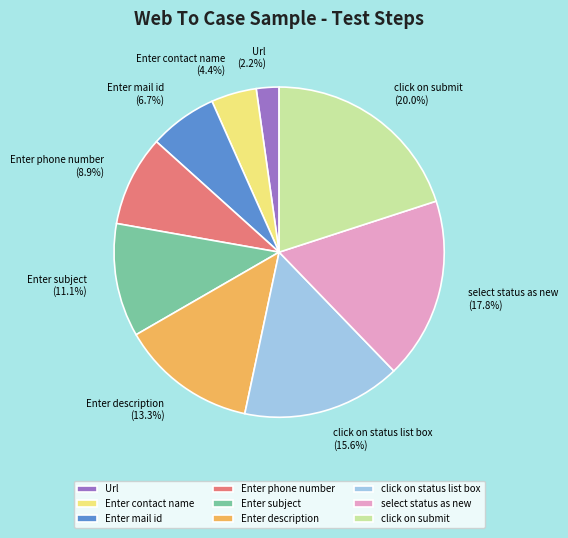

Which slice is the largest?

click on submit